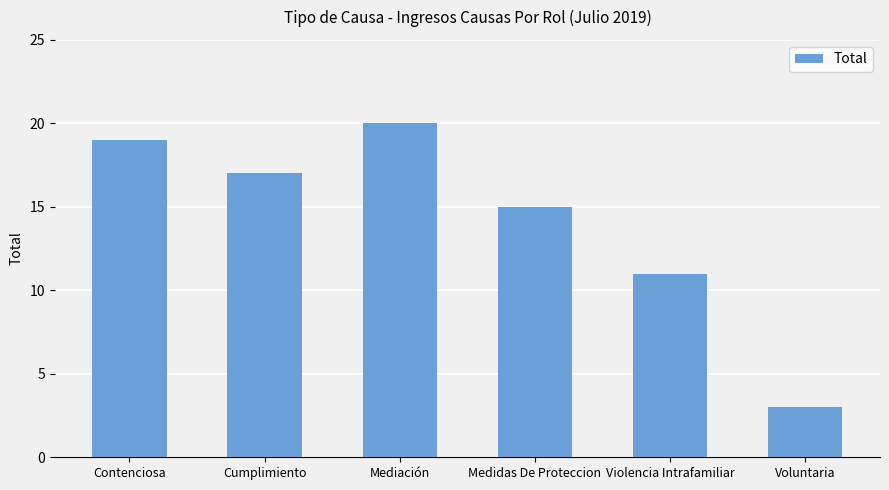

What is the change in value from Medidas De Proteccion to Violencia Intrafamiliar?

-4